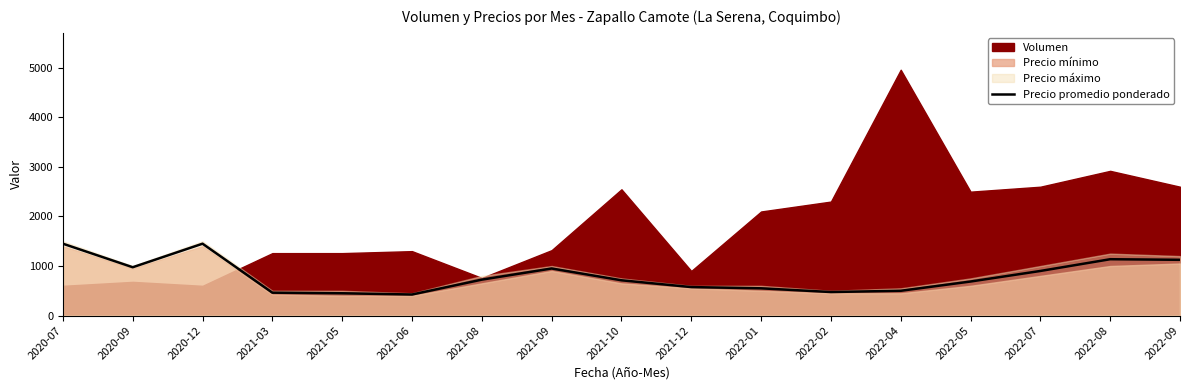

Which category has the lowest value across all series?

2021-06